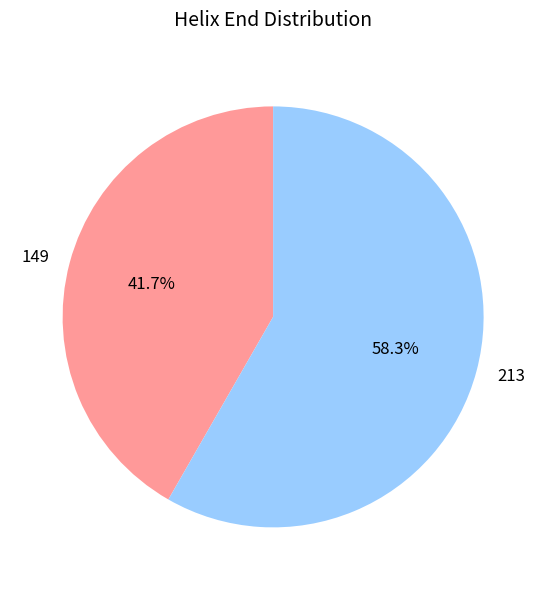

To the nearest percent, what percentage of the pie is 149?

42%